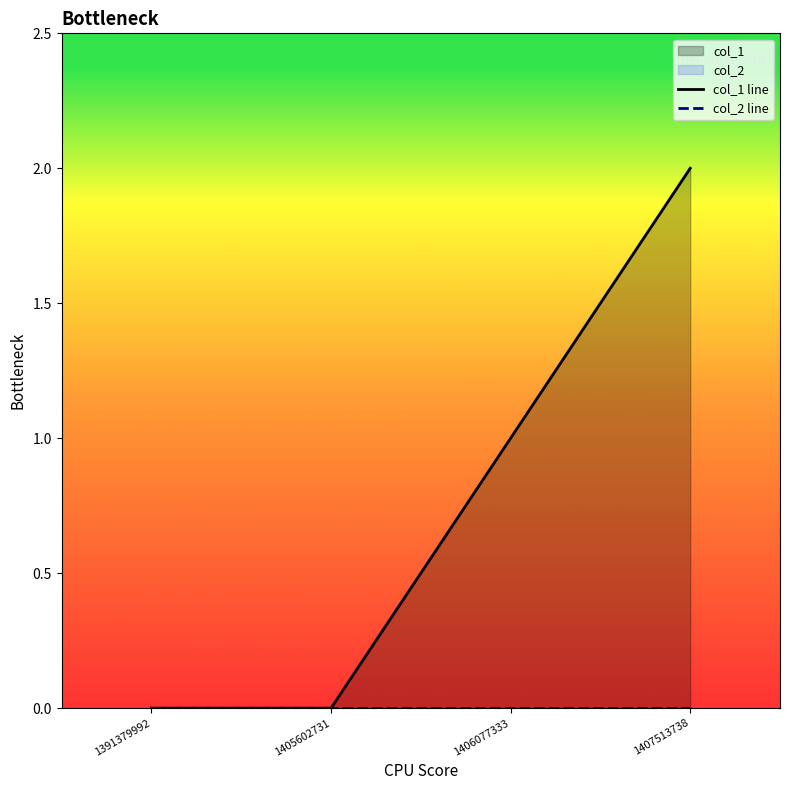

Is the value of col_2 line at 1407513738 greater than the value of col_1 line at 1405602731?

No